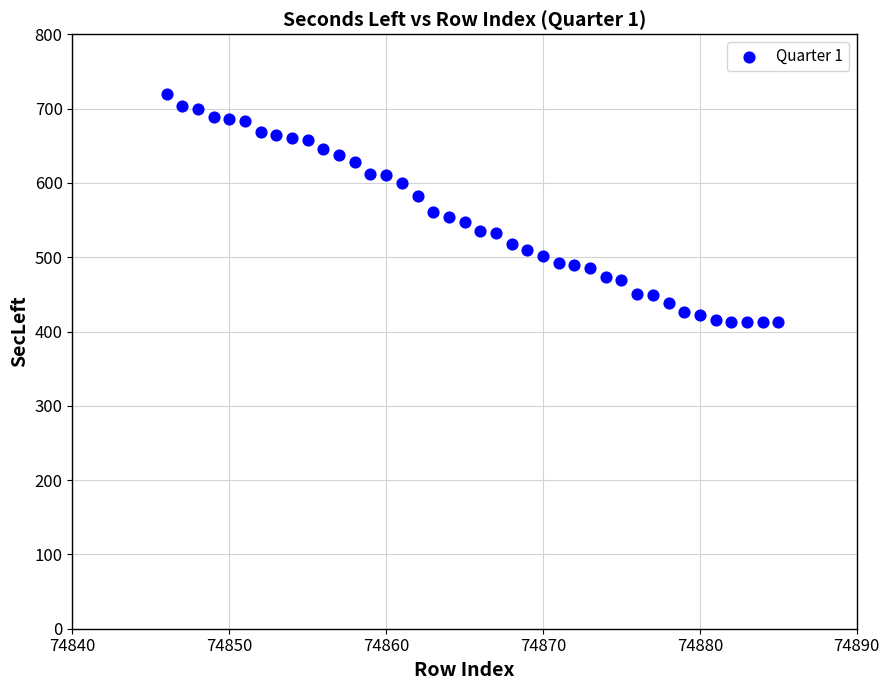

What is the range of X values (max minus min)?

39